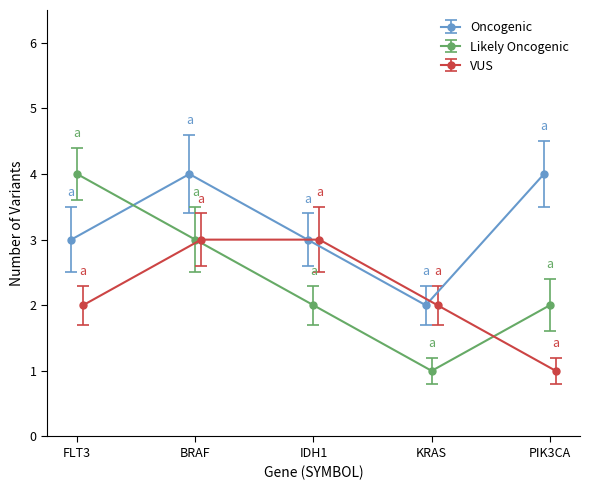

What is the maximum value for Oncogenic?

4